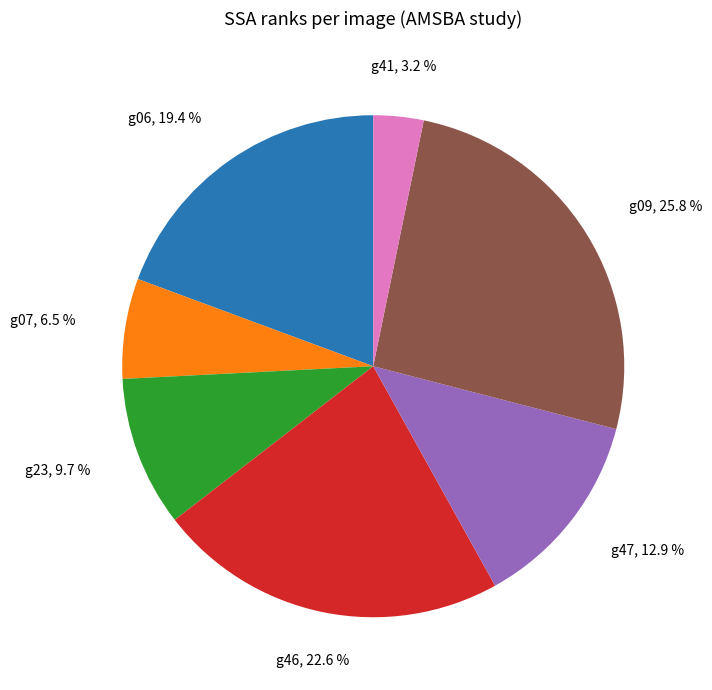

What is the smallest slice in the pie chart?

g41, 3.2 %